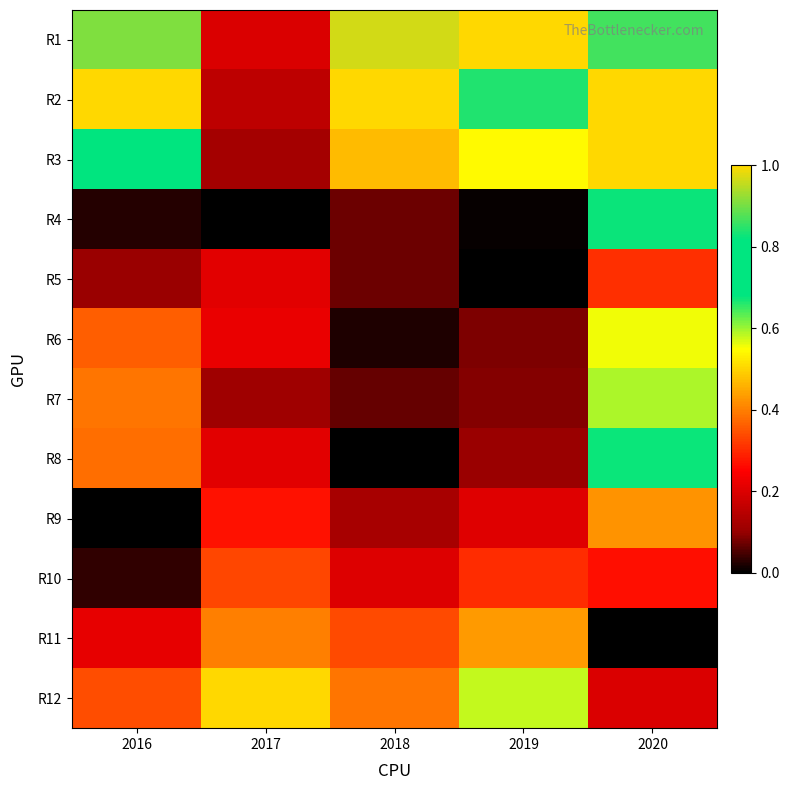

Reading left to right, extract all data points from this chart.

R1: 2016=0.9	2017=0.2	2018=1.0	2019=1.0	2020=0.9
R2: 2016=1.0	2017=0.2	2018=1.0	2019=0.8	2020=1.0
R3: 2016=0.7	2017=0.1	2018=0.5	2019=0.5	2020=1.0
R4: 2016=0.0	2017=0.0	2018=0.1	2019=0.0	2020=0.8
R5: 2016=0.1	2017=0.2	2018=0.1	2019=0.0	2020=0.3
R6: 2016=0.4	2017=0.2	2018=0.0	2019=0.1	2020=0.6
R7: 2016=0.4	2017=0.1	2018=0.1	2019=0.1	2020=0.6
R8: 2016=0.4	2017=0.2	2018=0.0	2019=0.1	2020=0.7
R9: 2016=0.0	2017=0.3	2018=0.1	2019=0.2	2020=0.4
R10: 2016=0.0	2017=0.3	2018=0.2	2019=0.3	2020=0.3
R11: 2016=0.2	2017=0.4	2018=0.3	2019=0.4	2020=0.0
R12: 2016=0.3	2017=1.0	2018=0.4	2019=0.6	2020=0.2